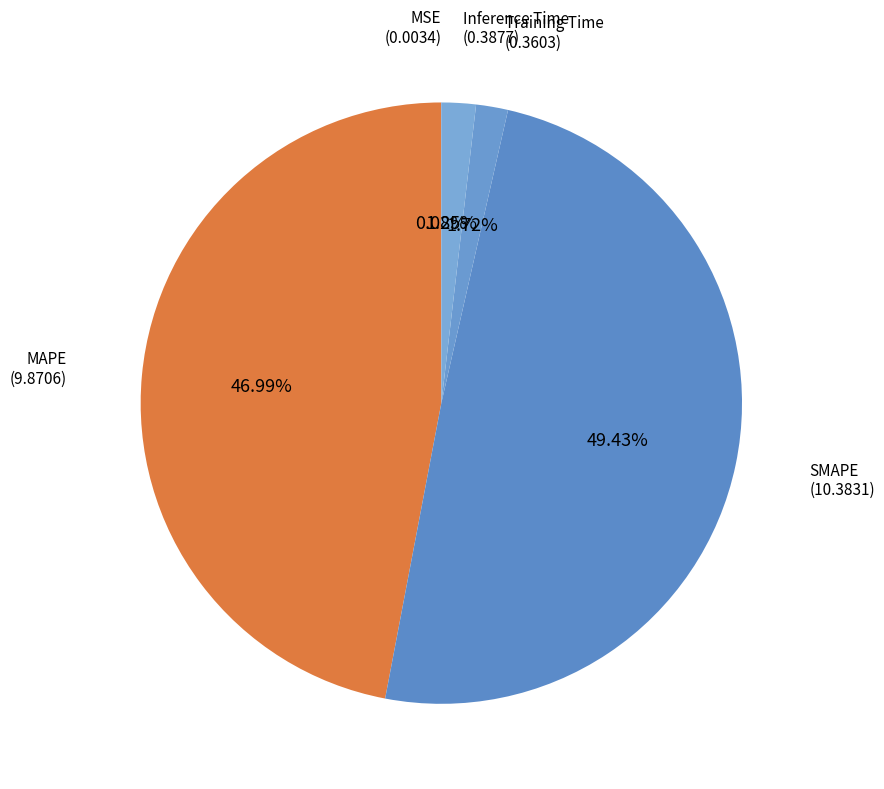

To the nearest percent, what is the combined percentage of SMAPE and Inference Time?

51%